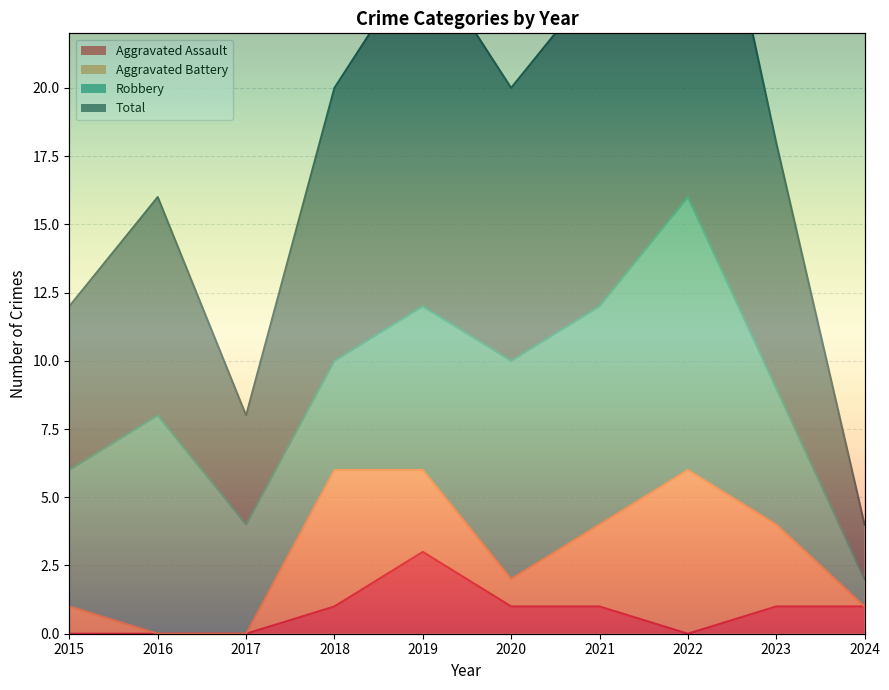

How many values in Aggravated Assault are above zero?

6